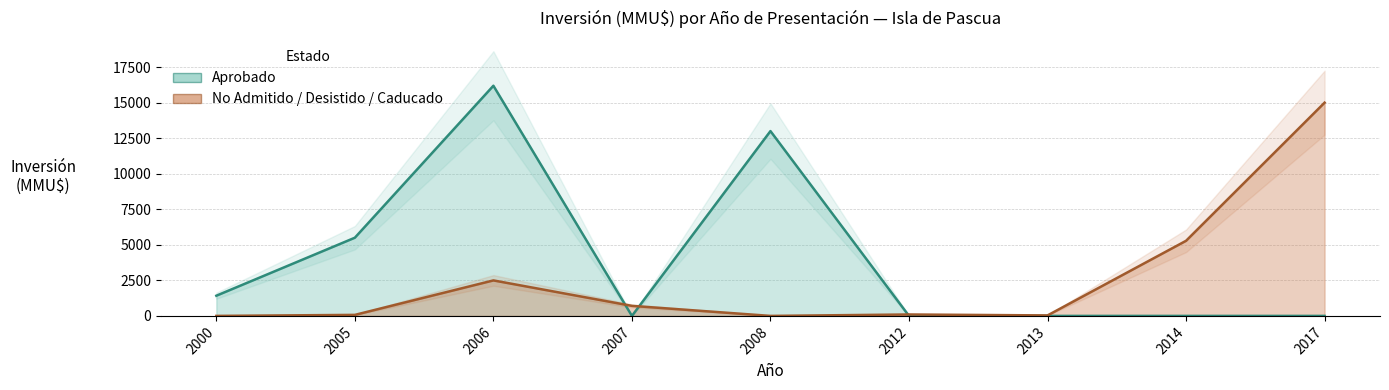

What is the value of the No Admitido / Desistido / Caducado point at the 4th from the left?

706